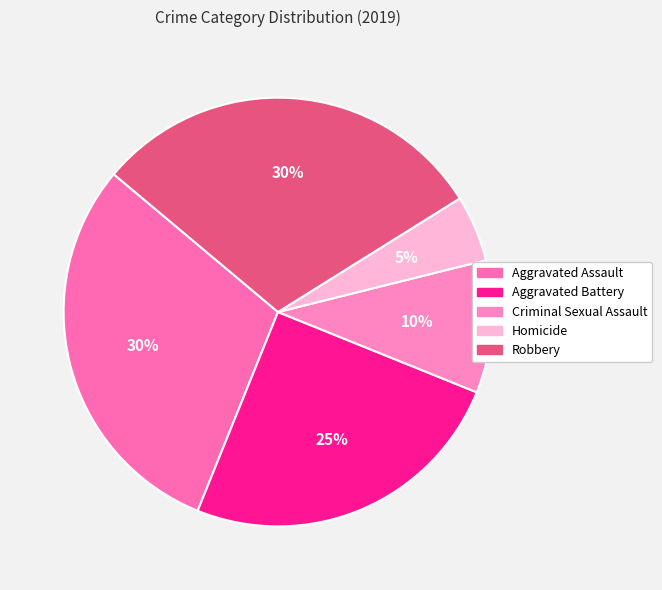

To the nearest percent, what is the combined percentage of Aggravated Assault and Criminal Sexual Assault?

40%